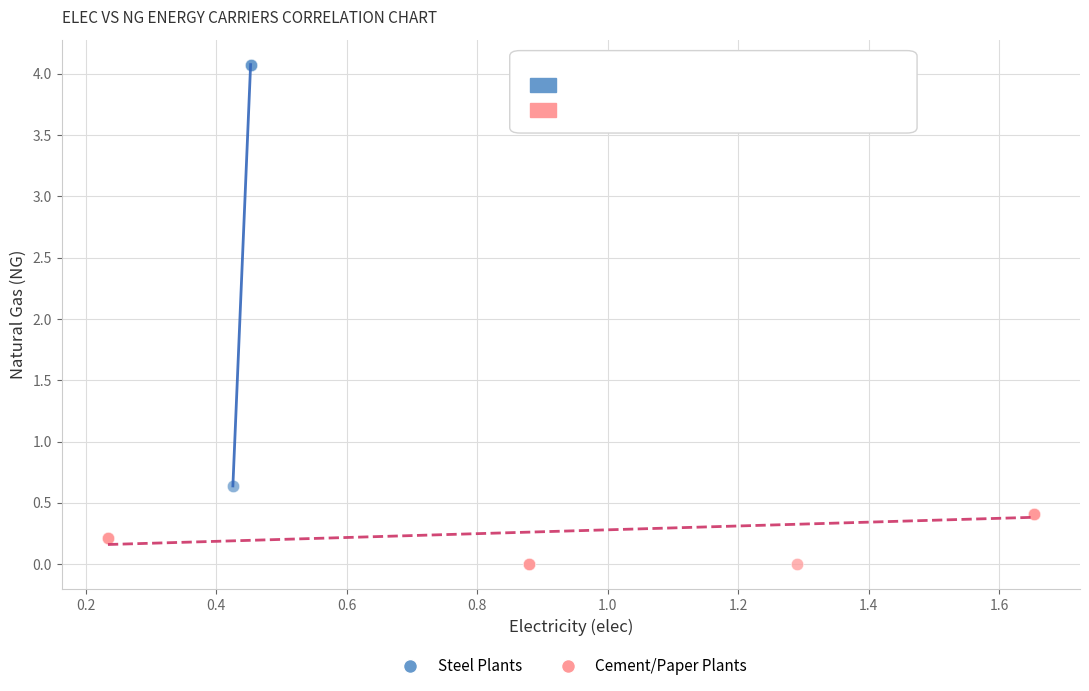

Which series reaches the minimum Y coordinate?

Cement/Paper Plants